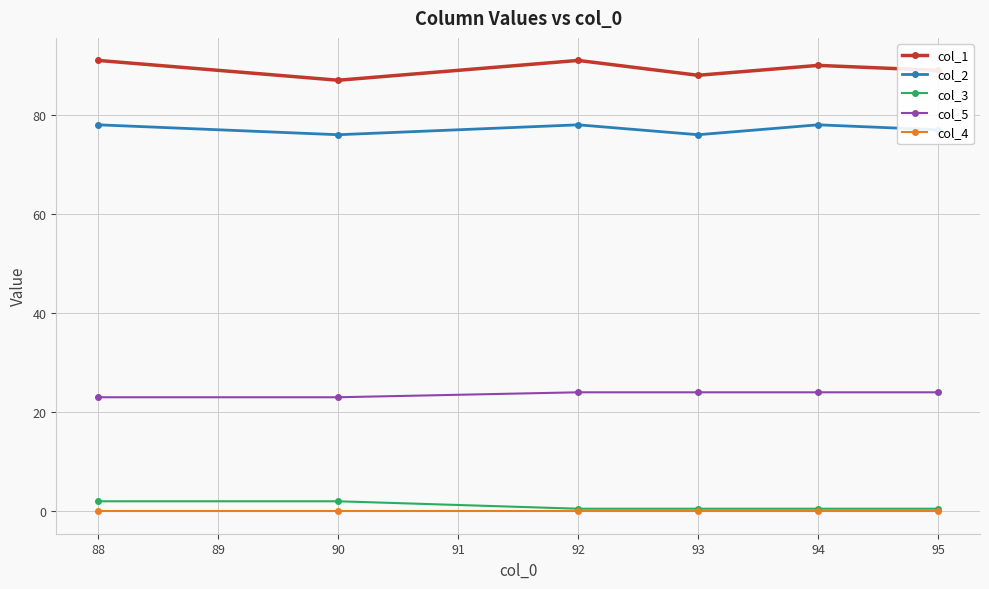

At how many categories does at least one series exceed 35?

6